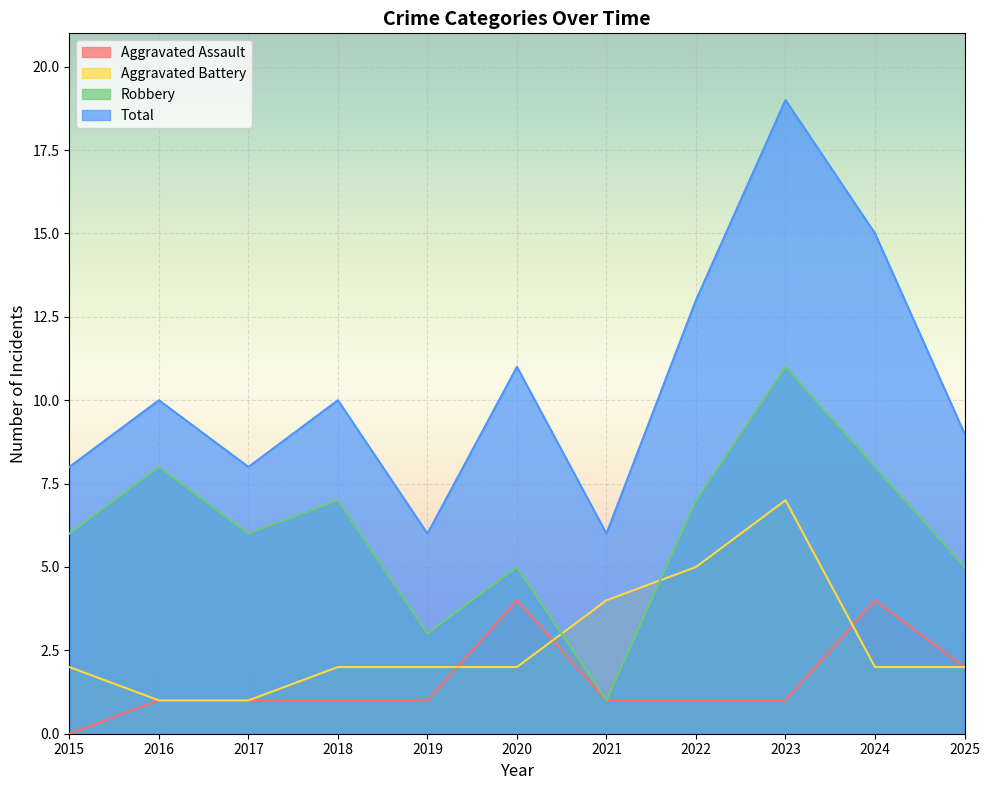

Which series ends up on top after the final intersection of Aggravated Battery and Robbery?

Robbery